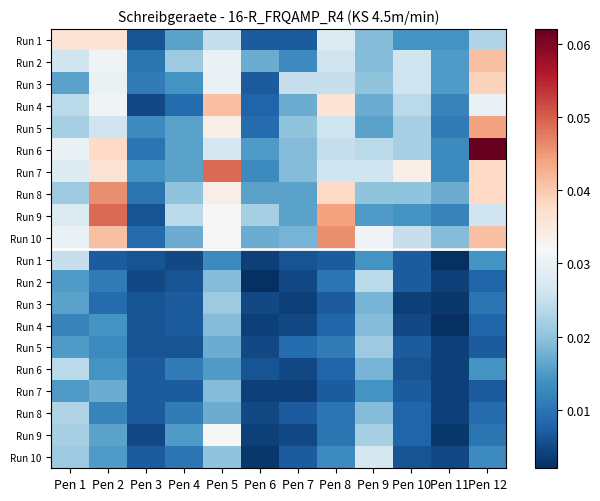

At which category is the sum across all series the highest?

Pen 5